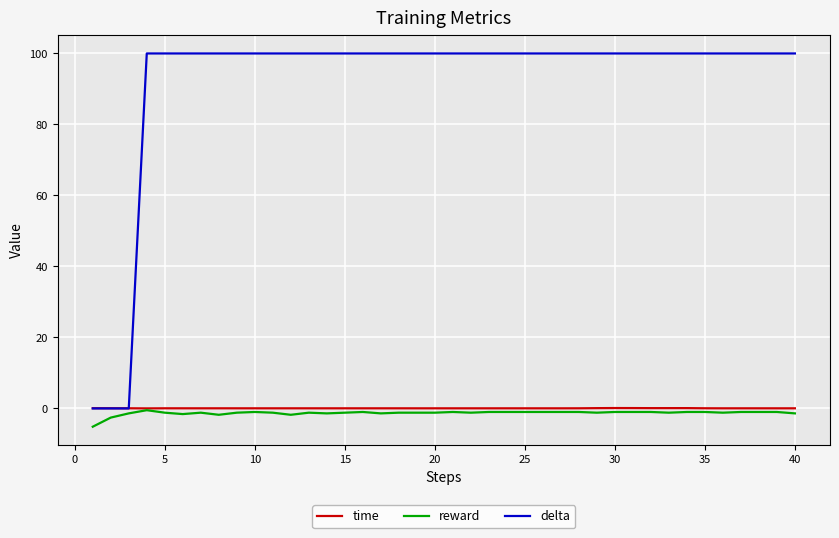

What is the maximum value shown in the chart?

100.0